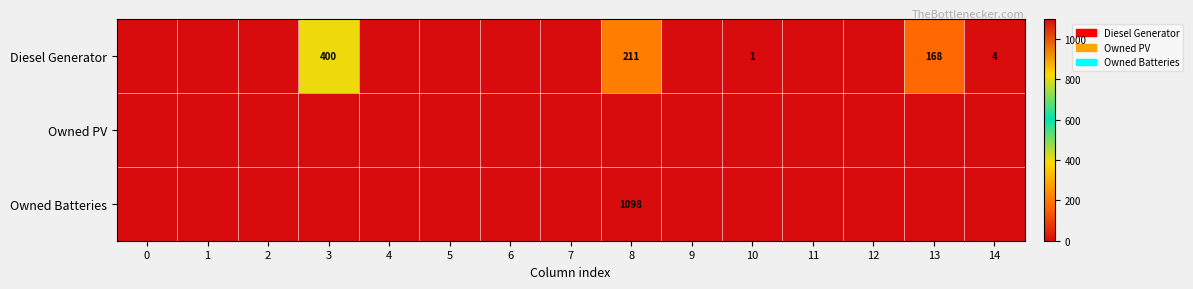

Is it true that Owned Batteries equals 1680 at 8?

False